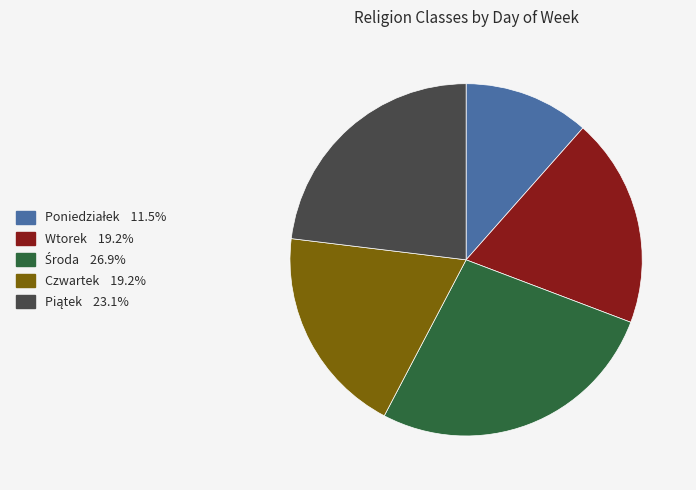

Does any single category account for the majority?

No